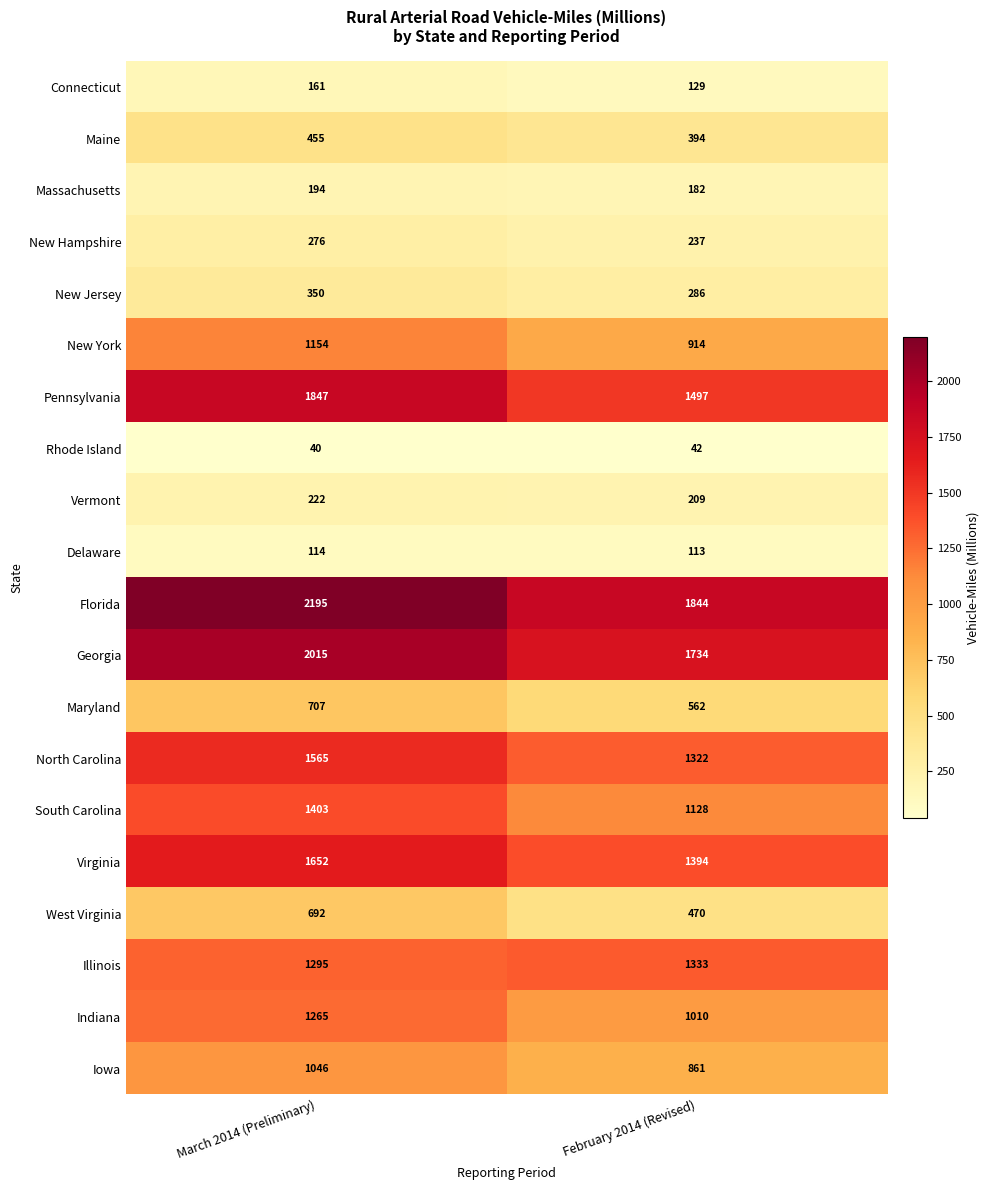

What is the difference between the highest and lowest values at March 2014 (Preliminary)?

2155